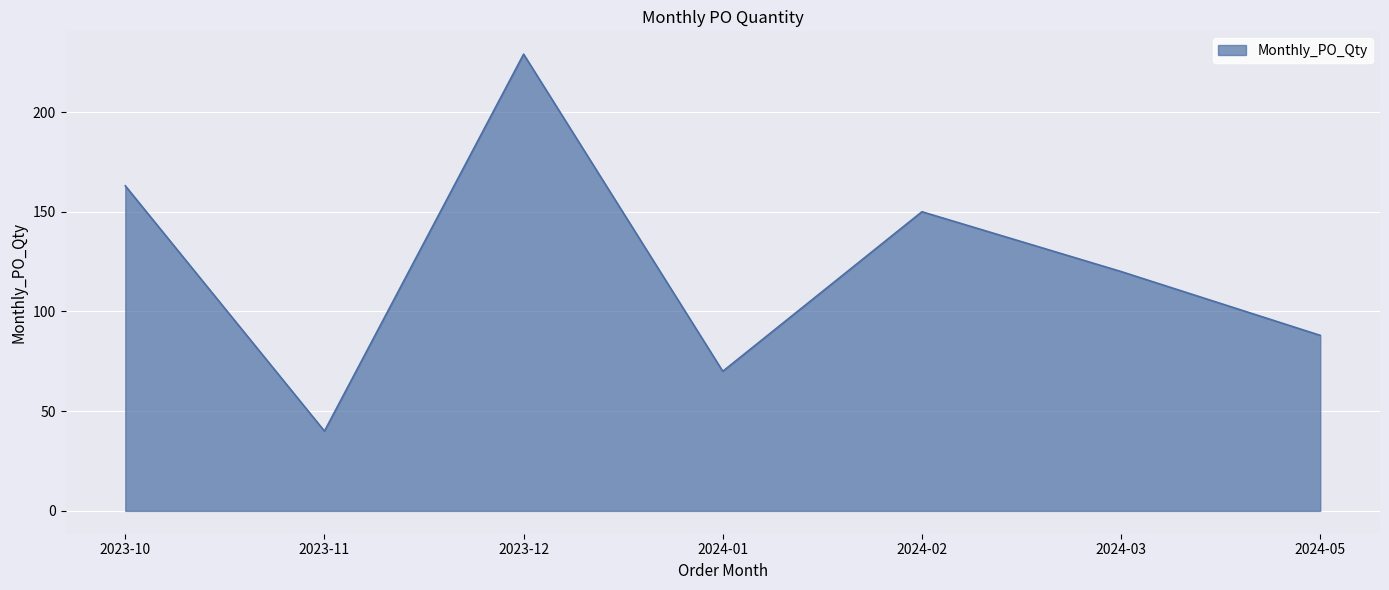

What is the smallest value displayed?

40